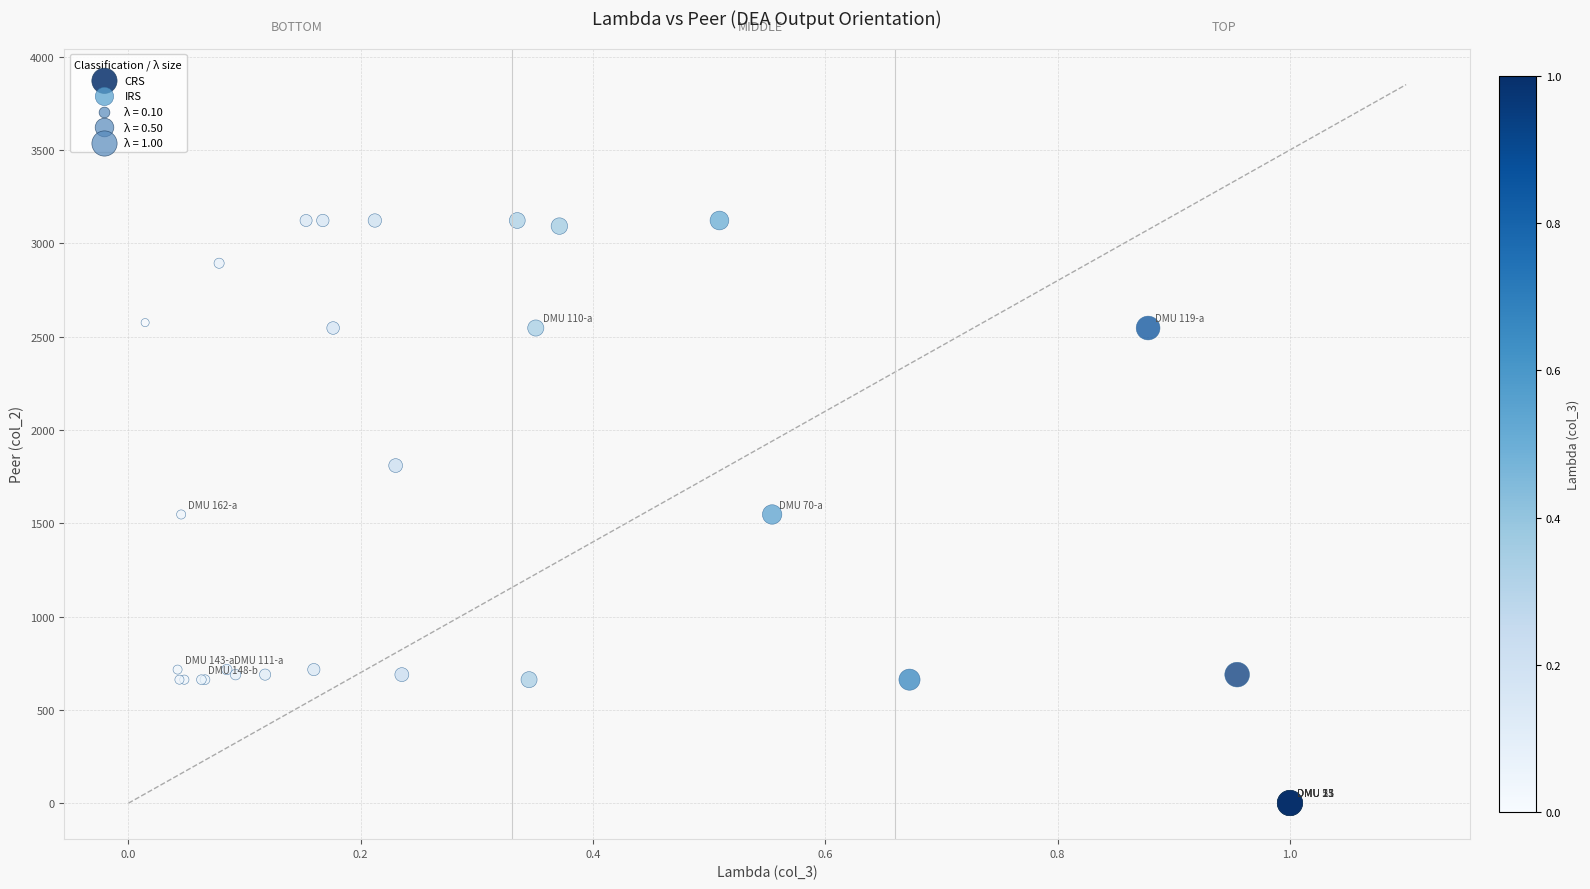

Which series reaches the minimum Y coordinate?

CRS